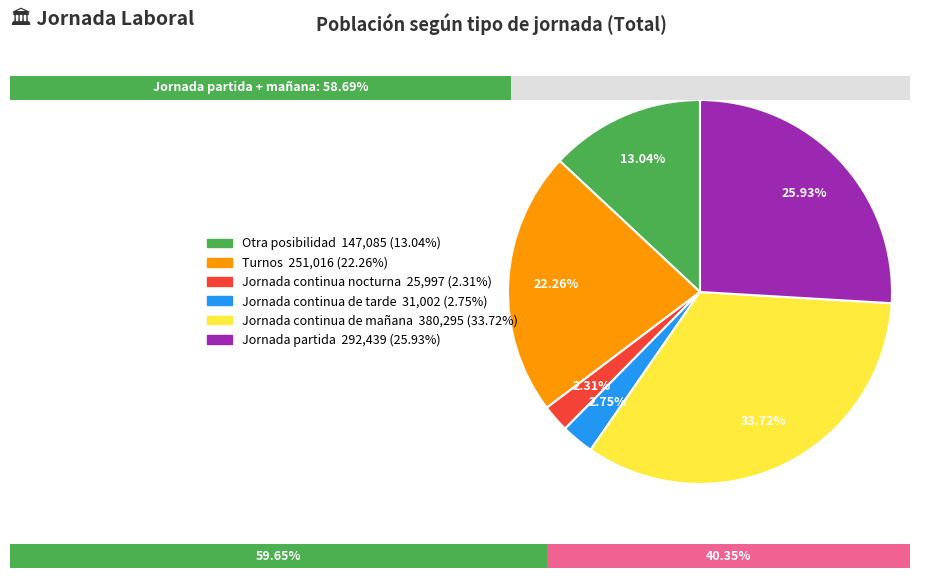

Is there a majority slice in this chart?

No